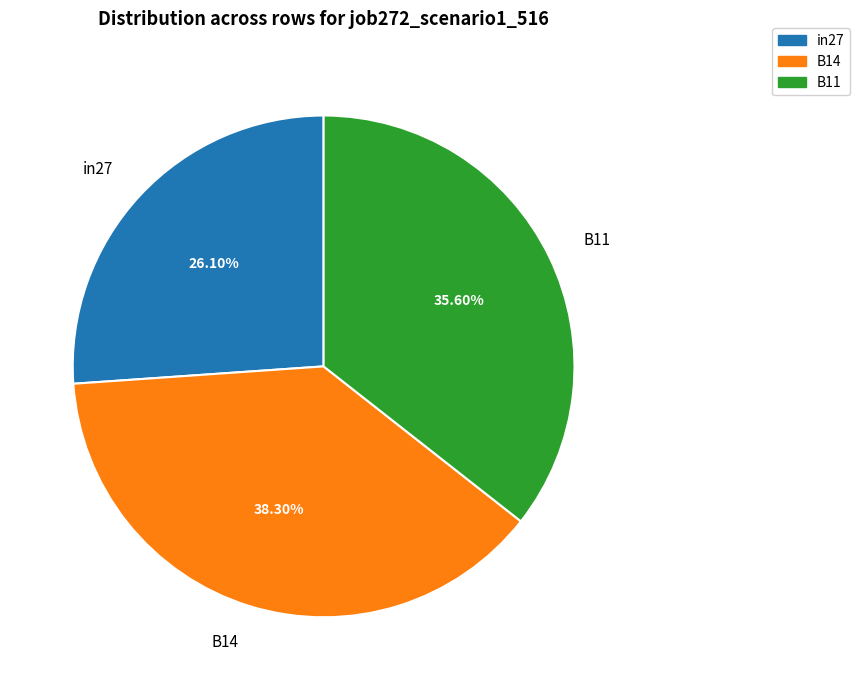

What portion of the pie excludes B14?

61.7%